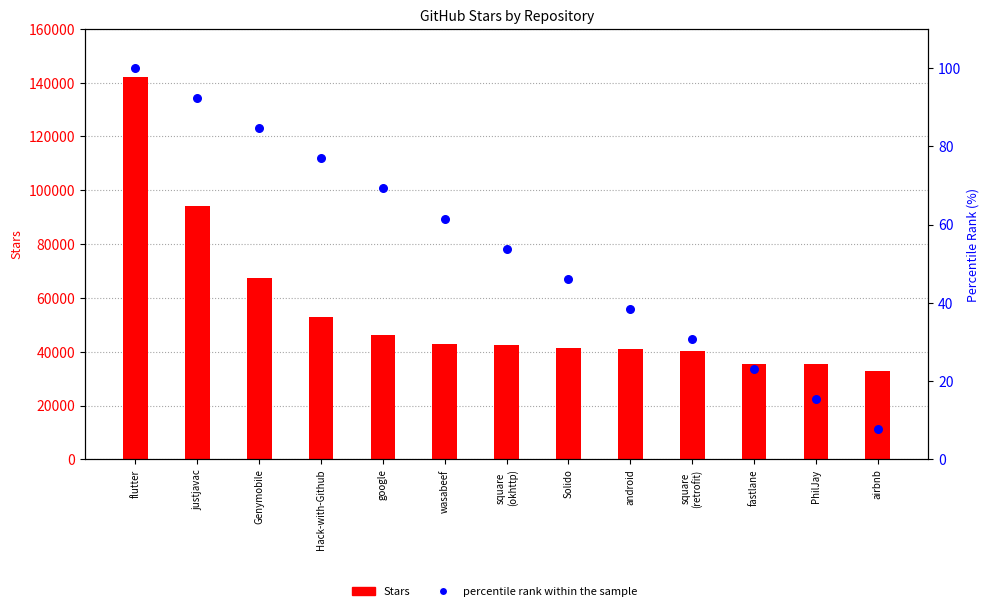

What is the total value across all series at google?

46169.2